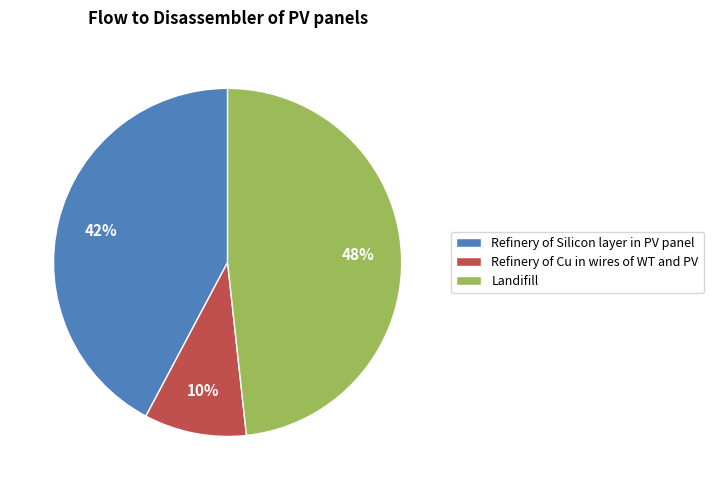

To the nearest percent, what is the average slice percentage?

33%